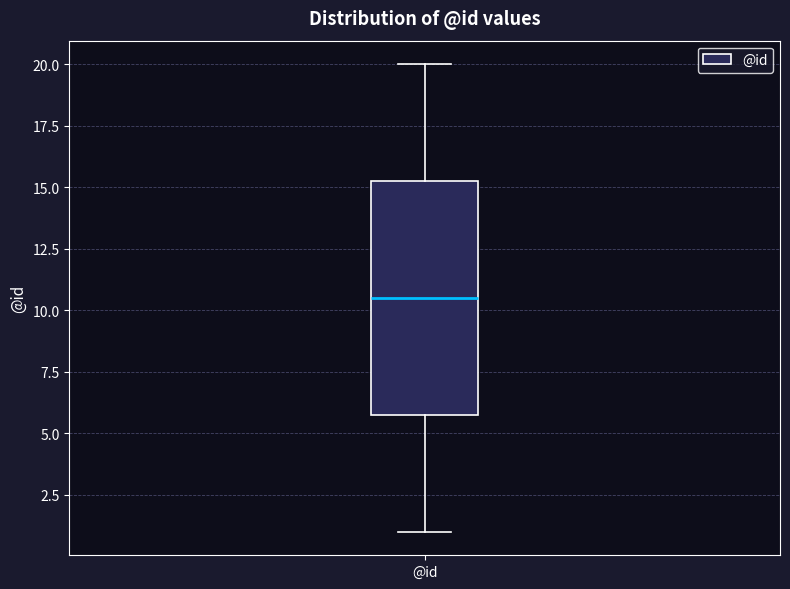

Where is the lower edge of the box for @id on the y-axis? The values are not printed on the chart, so give them approximately, as read against the axis.

6.0